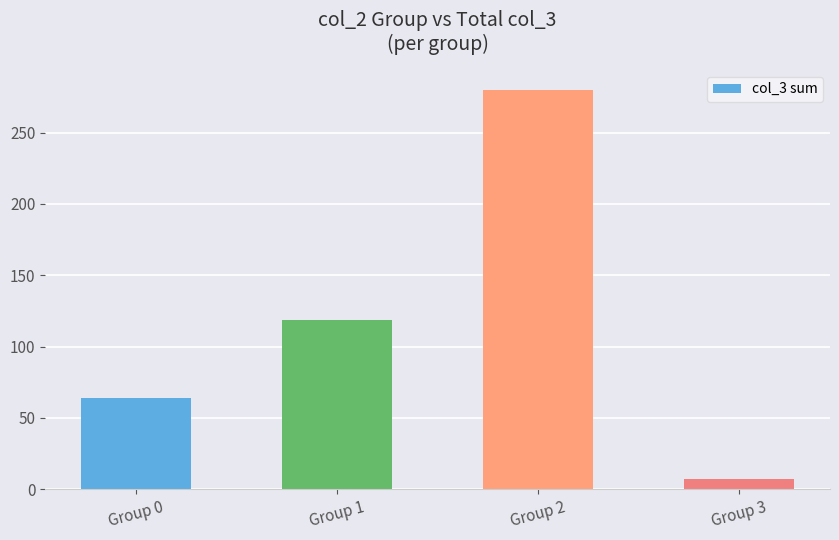

Reading right to left, extract all data points from this chart.

Group 3=7	Group 2=280	Group 1=119	Group 0=64